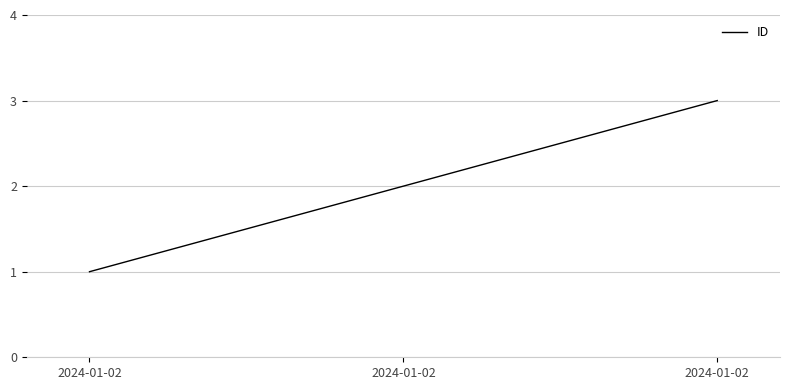

True or false: the data shows 2 at 2024-01-02.

True